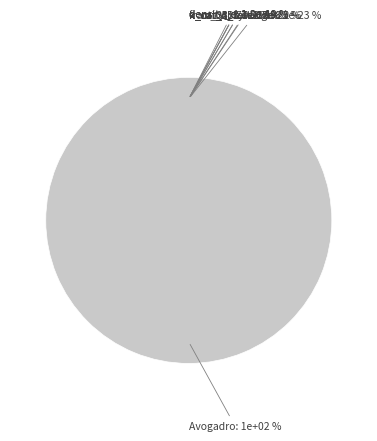

Rank the categories by value from highest to lowest.

Avogadro, k_cat_2, density_c, density_e, k_cat_1, k_cat_3_for, k_cat_3_rev, k_cat_4, fractionDryWeight, k_m_3